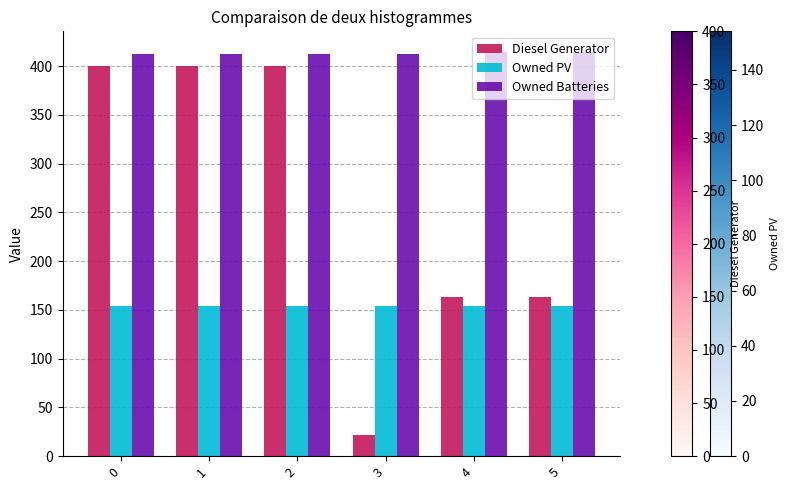

Which series has the widest spread of values?

Diesel Generator